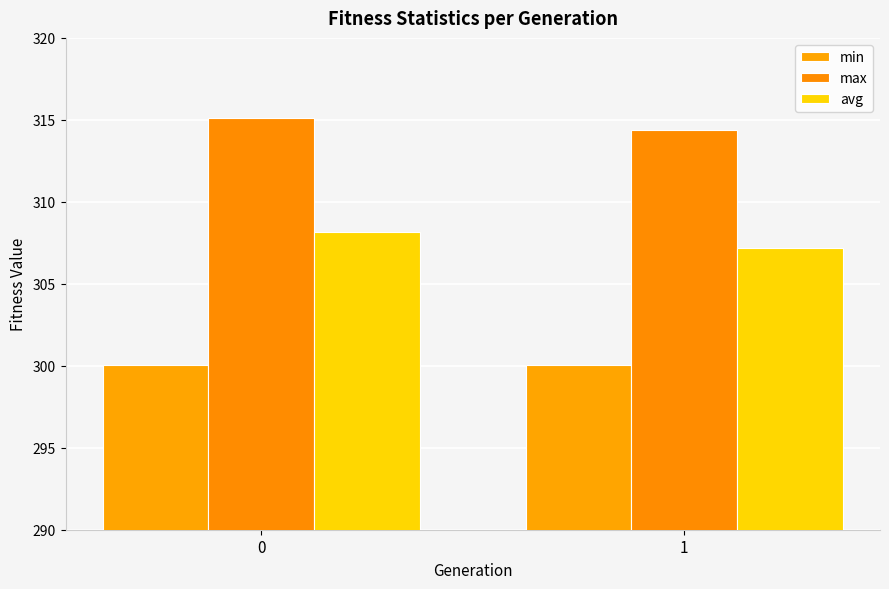

What is the total value across all series at 0?

923.3